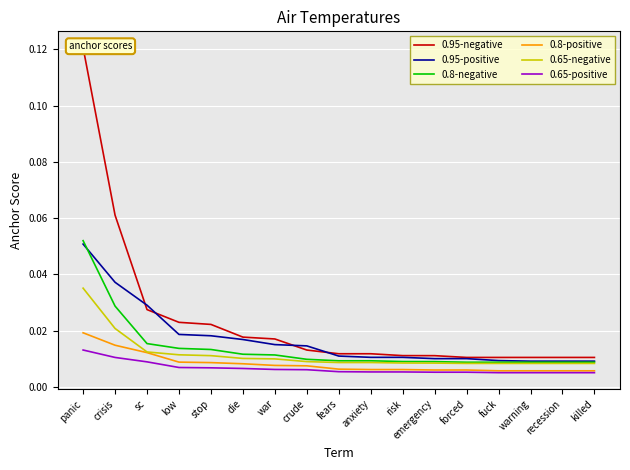

What position from the right is emergency?

6